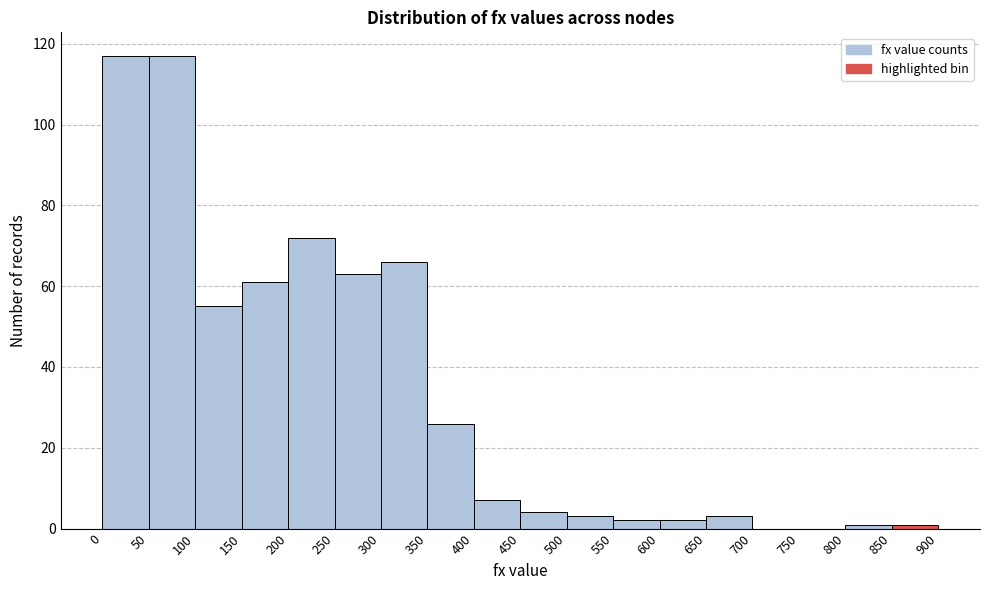

What is the height of the bar covering 0 to 50 on the x-axis? The values are not printed on the chart, so give them approximately, as read against the axis.

118